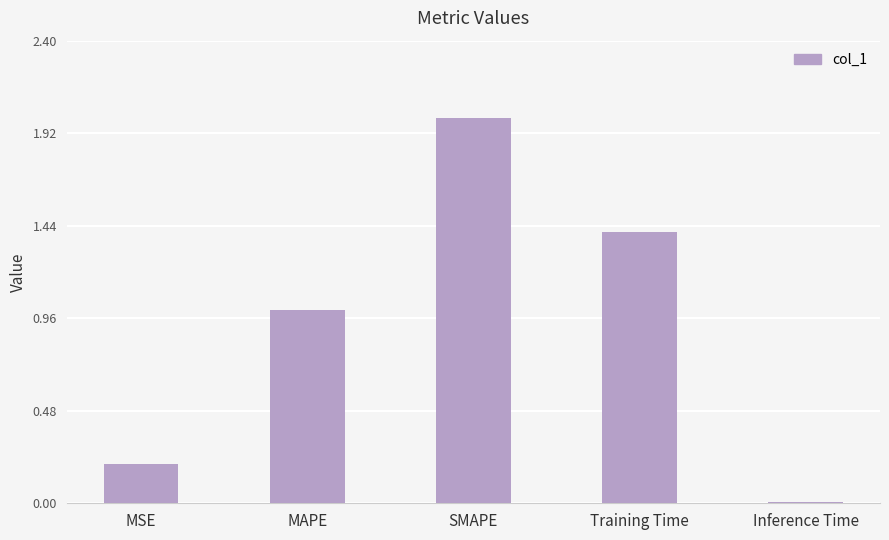

What is the difference between the second highest and second lowest values?

1.2